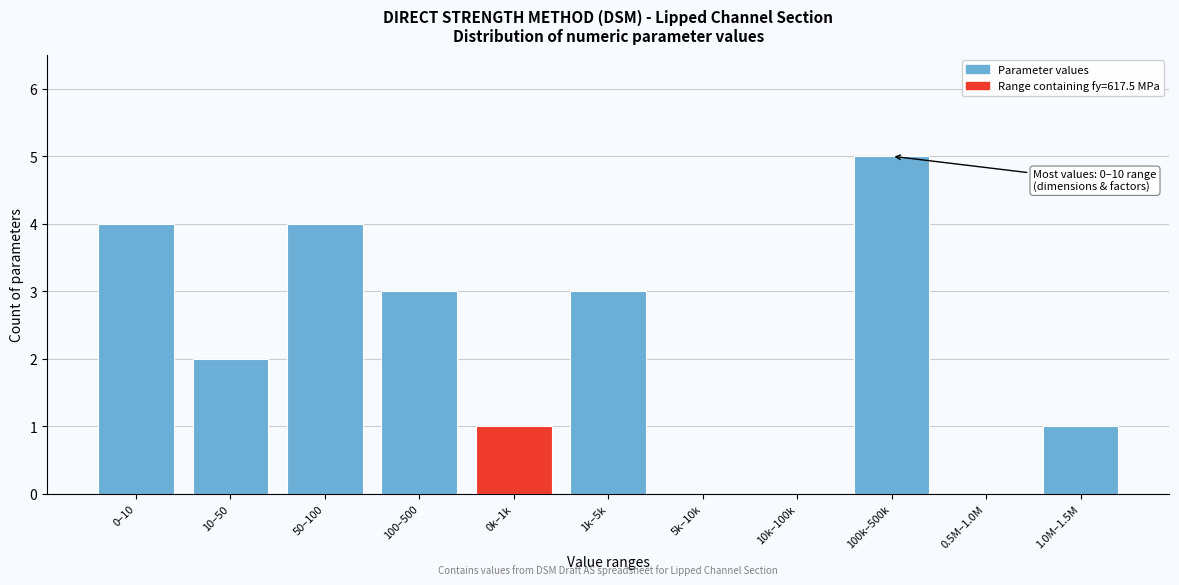

Reading left to right, list all the values displayed in this chart.

0–10=4	10–50=2	50–100=4	100–500=3	0k–1k=1	1k–5k=3	5k–10k=0	10k–100k=0	100k–500k=5	0.5M–1.0M=0	1.0M–1.5M=1